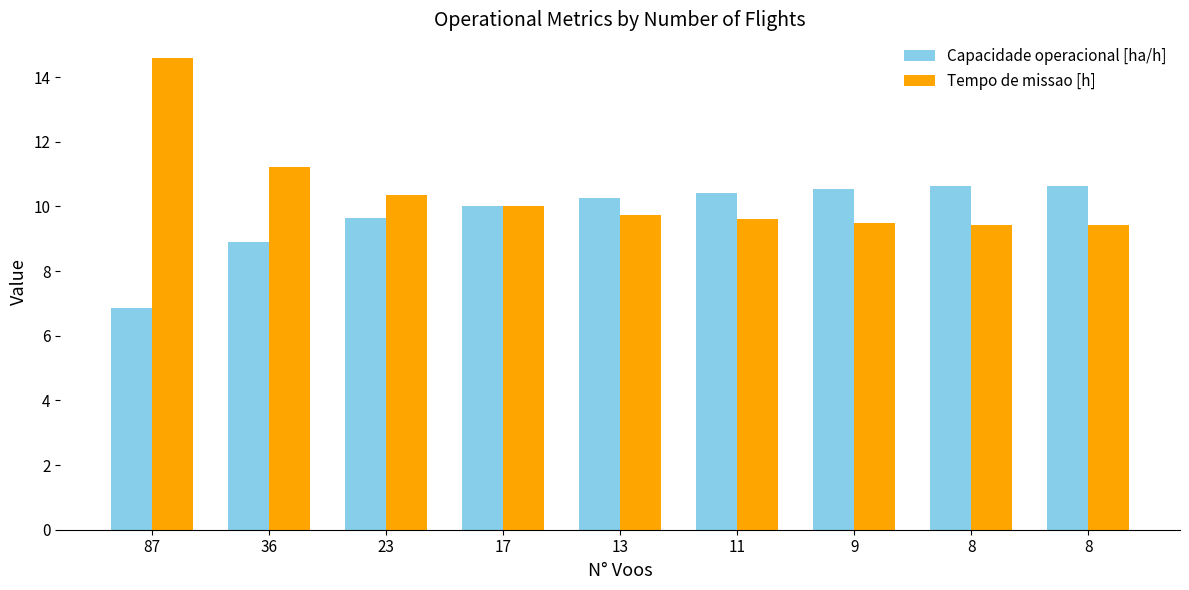

Which category has the highest value in the Tempo de missao [h] series?

87